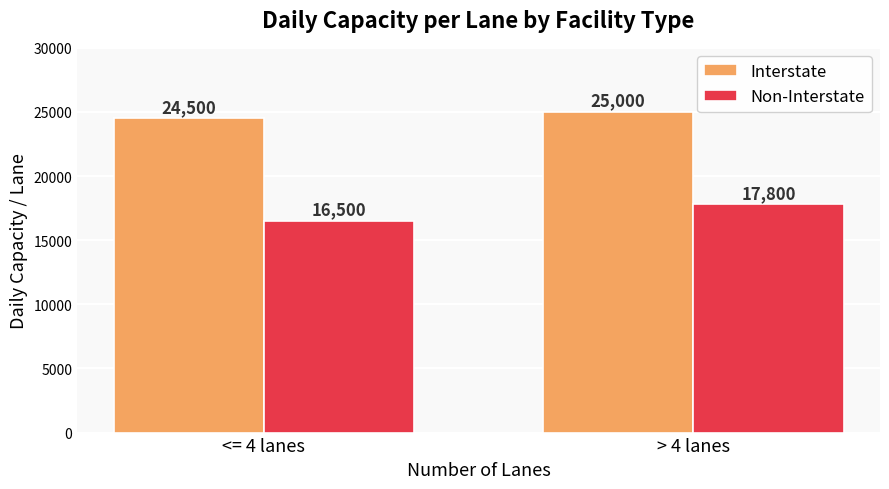

At which category is the sum across all series the highest?

> 4 lanes